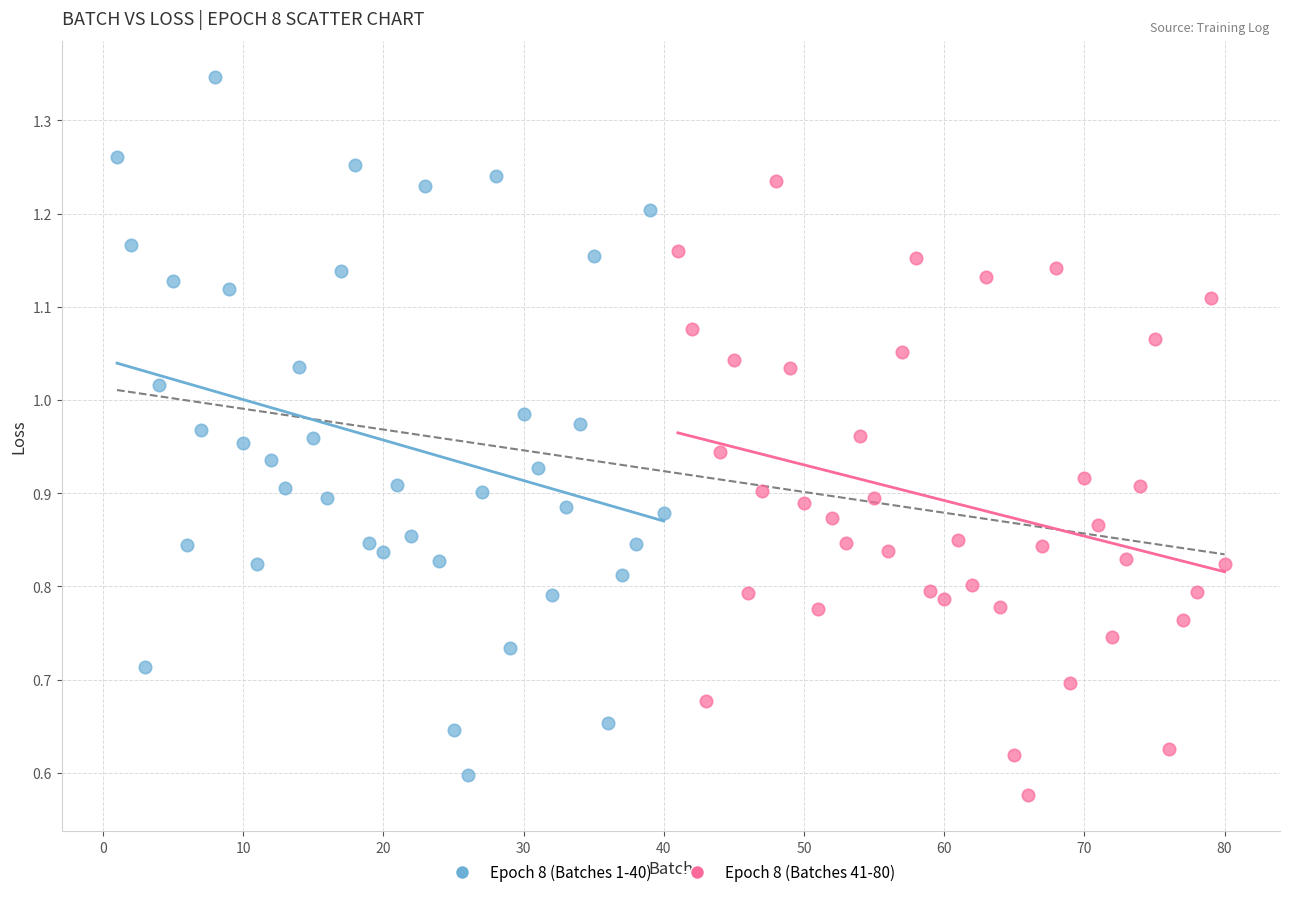

Which series has the largest Y range (max minus min)?

Epoch 8 (Batches 1-40)